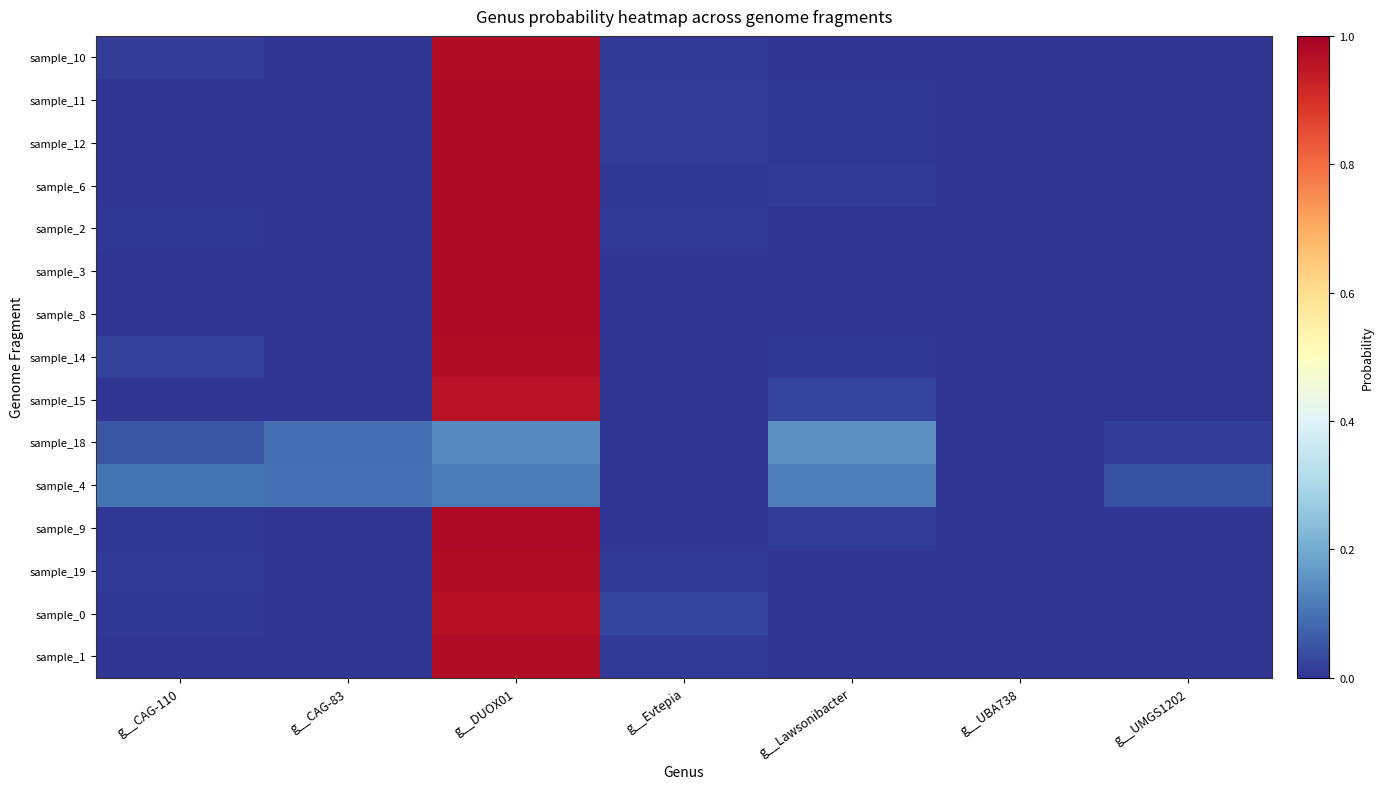

Reading left to right, transcribe all the data shown in this chart.

sample_10: g__CAG-110=0.0	g__CAG-83=0.0	g__DUOX01=1.0	g__Evtepia=0.0	g__Lawsonibacter=0.0	g__UBA738=0.0	g__UMGS1202=0.0
sample_11: g__CAG-110=0.0	g__CAG-83=0.0	g__DUOX01=1.0	g__Evtepia=0.0	g__Lawsonibacter=0.0	g__UBA738=0.0	g__UMGS1202=0.0
sample_12: g__CAG-110=0.0	g__CAG-83=0.0	g__DUOX01=1.0	g__Evtepia=0.0	g__Lawsonibacter=0.0	g__UBA738=0.0	g__UMGS1202=0.0
sample_6: g__CAG-110=0.0	g__CAG-83=0.0	g__DUOX01=1.0	g__Evtepia=0.0	g__Lawsonibacter=0.0	g__UBA738=0.0	g__UMGS1202=0.0
sample_2: g__CAG-110=0.0	g__CAG-83=0.0	g__DUOX01=1.0	g__Evtepia=0.0	g__Lawsonibacter=0.0	g__UBA738=0.0	g__UMGS1202=0.0
sample_3: g__CAG-110=0.0	g__CAG-83=0.0	g__DUOX01=1.0	g__Evtepia=0.0	g__Lawsonibacter=0.0	g__UBA738=0.0	g__UMGS1202=0.0
sample_8: g__CAG-110=0.0	g__CAG-83=0.0	g__DUOX01=1.0	g__Evtepia=0.0	g__Lawsonibacter=0.0	g__UBA738=0.0	g__UMGS1202=0.0
sample_14: g__CAG-110=0.0	g__CAG-83=0.0	g__DUOX01=1.0	g__Evtepia=0.0	g__Lawsonibacter=0.0	g__UBA738=0.0	g__UMGS1202=0.0
sample_15: g__CAG-110=0.0	g__CAG-83=0.0	g__DUOX01=1.0	g__Evtepia=0.0	g__Lawsonibacter=0.0	g__UBA738=0.0	g__UMGS1202=0.0
sample_18: g__CAG-110=0.1	g__CAG-83=0.1	g__DUOX01=0.1	g__Evtepia=0.0	g__Lawsonibacter=0.1	g__UBA738=0.0	g__UMGS1202=0.0
sample_4: g__CAG-110=0.1	g__CAG-83=0.1	g__DUOX01=0.1	g__Evtepia=0.0	g__Lawsonibacter=0.1	g__UBA738=0.0	g__UMGS1202=0.0
sample_9: g__CAG-110=0.0	g__CAG-83=0.0	g__DUOX01=1.0	g__Evtepia=0.0	g__Lawsonibacter=0.0	g__UBA738=0.0	g__UMGS1202=0.0
sample_19: g__CAG-110=0.0	g__CAG-83=0.0	g__DUOX01=1.0	g__Evtepia=0.0	g__Lawsonibacter=0.0	g__UBA738=0.0	g__UMGS1202=0.0
sample_0: g__CAG-110=0.0	g__CAG-83=0.0	g__DUOX01=1.0	g__Evtepia=0.0	g__Lawsonibacter=0.0	g__UBA738=0.0	g__UMGS1202=0.0
sample_1: g__CAG-110=0.0	g__CAG-83=0.0	g__DUOX01=1.0	g__Evtepia=0.0	g__Lawsonibacter=0.0	g__UBA738=0.0	g__UMGS1202=0.0